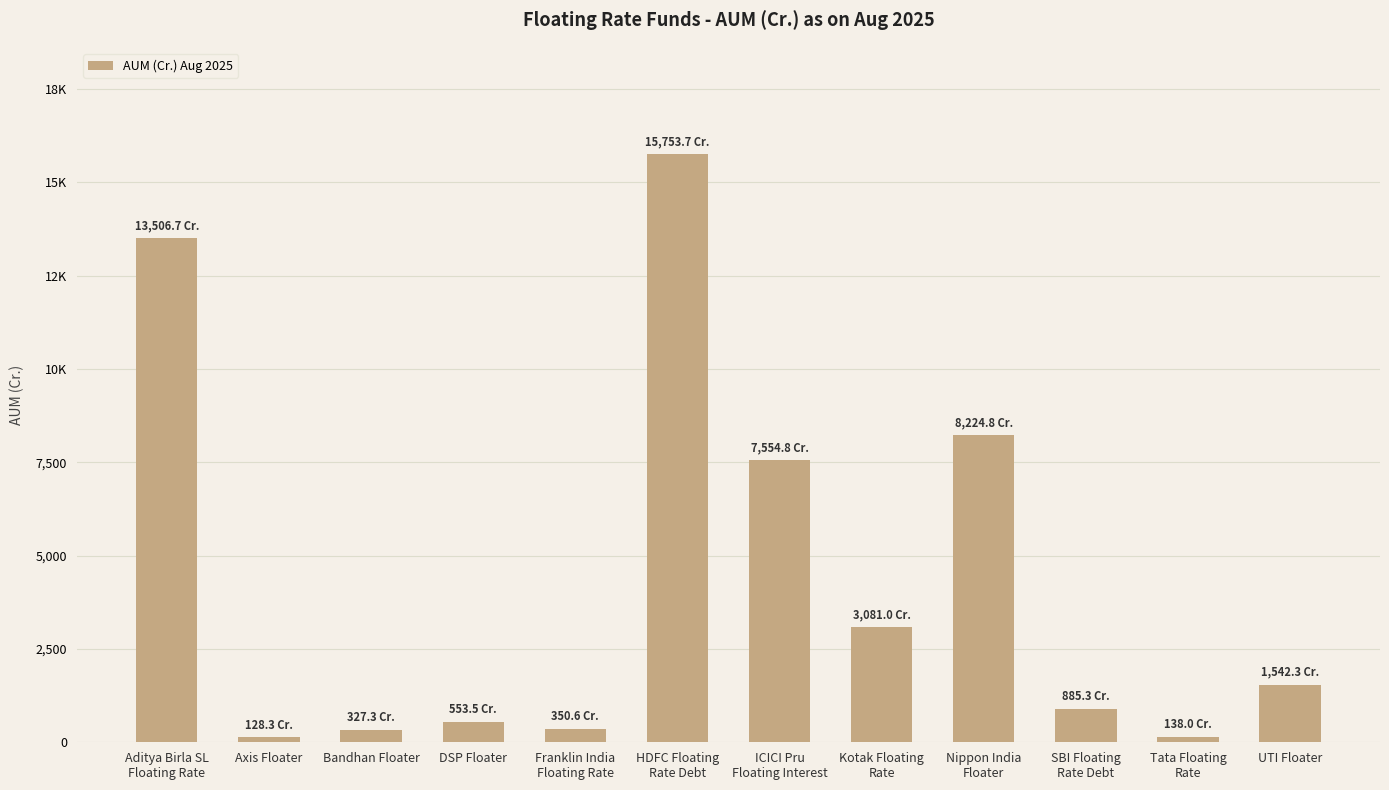

What is the greatest value displayed?

15753.7